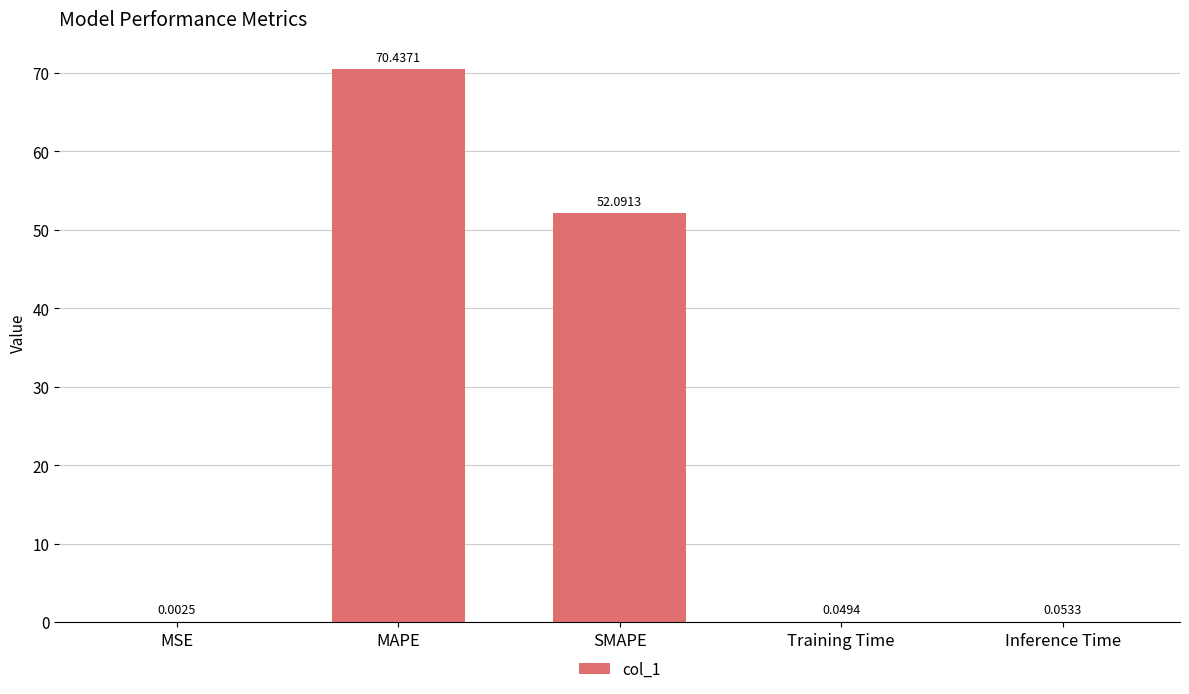

What is the change in value from MSE to SMAPE?

+52.1